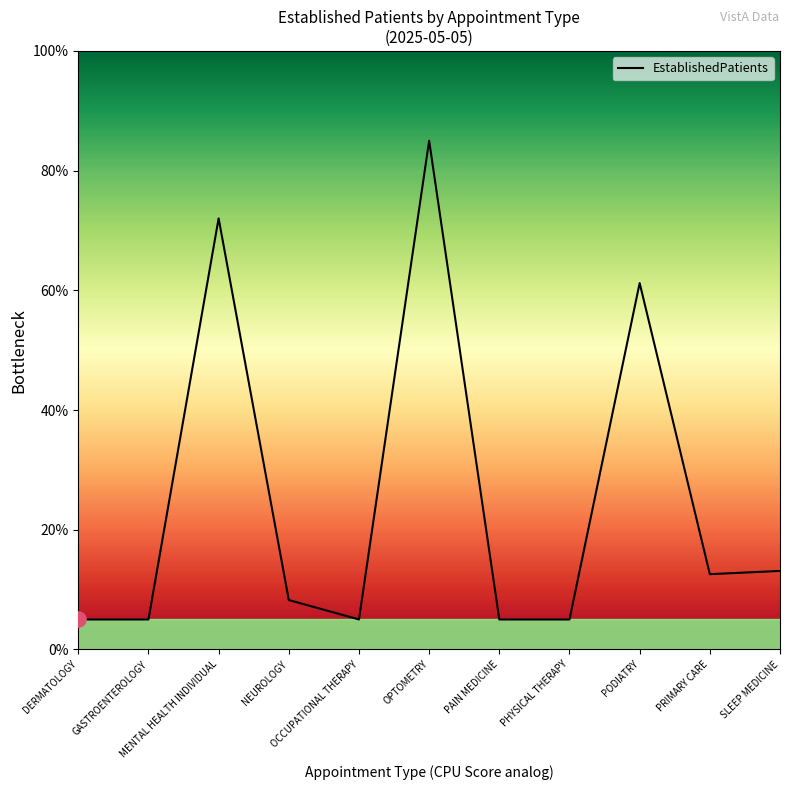

What is the change in value from MENTAL HEALTH INDIVIDUAL to NEUROLOGY?

-63.8